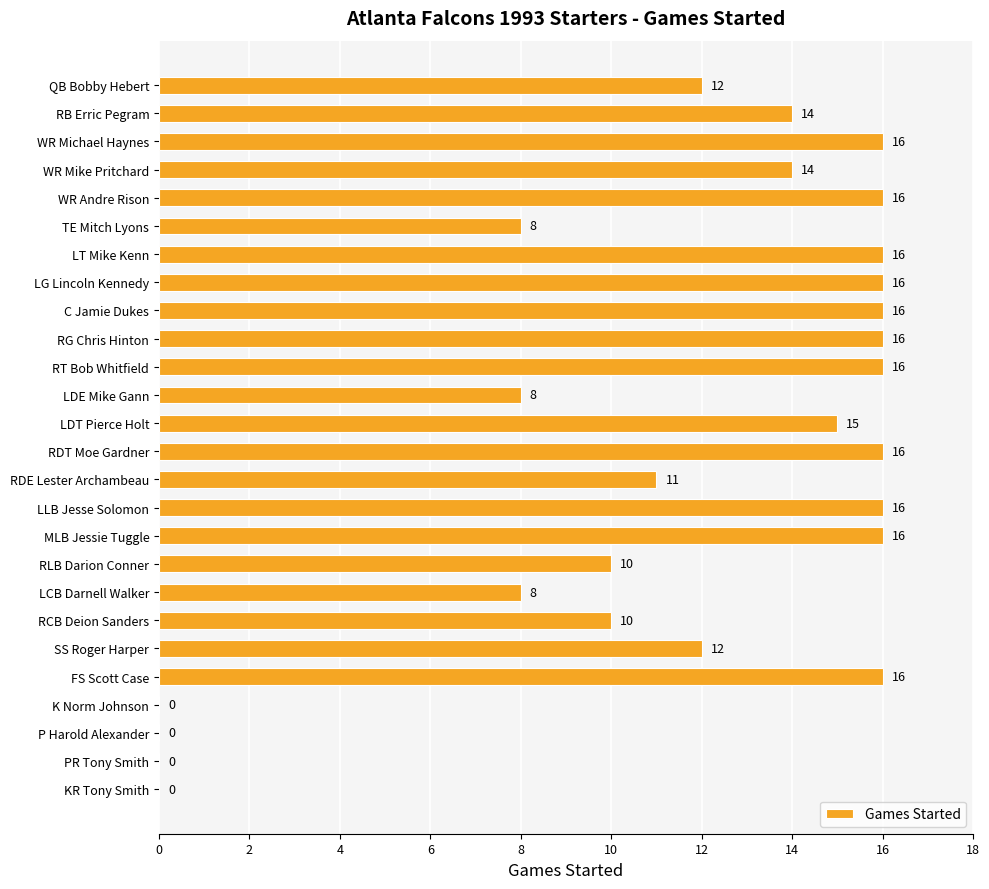

The value at LG Lincoln Kennedy is 16. True or false?

True